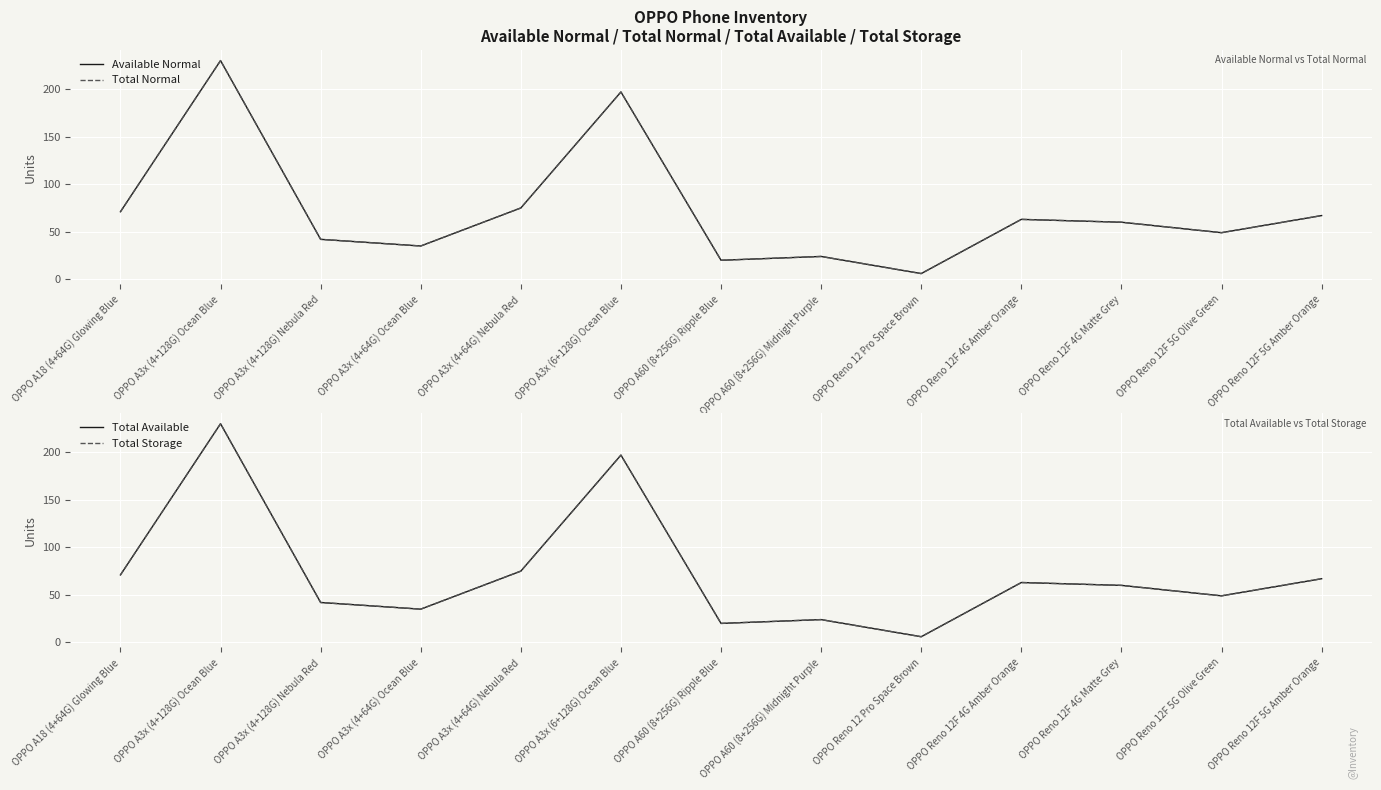

Is it true that Total Storage equals 22 at OPPO A3x (4+128G) Nebula Red?

False